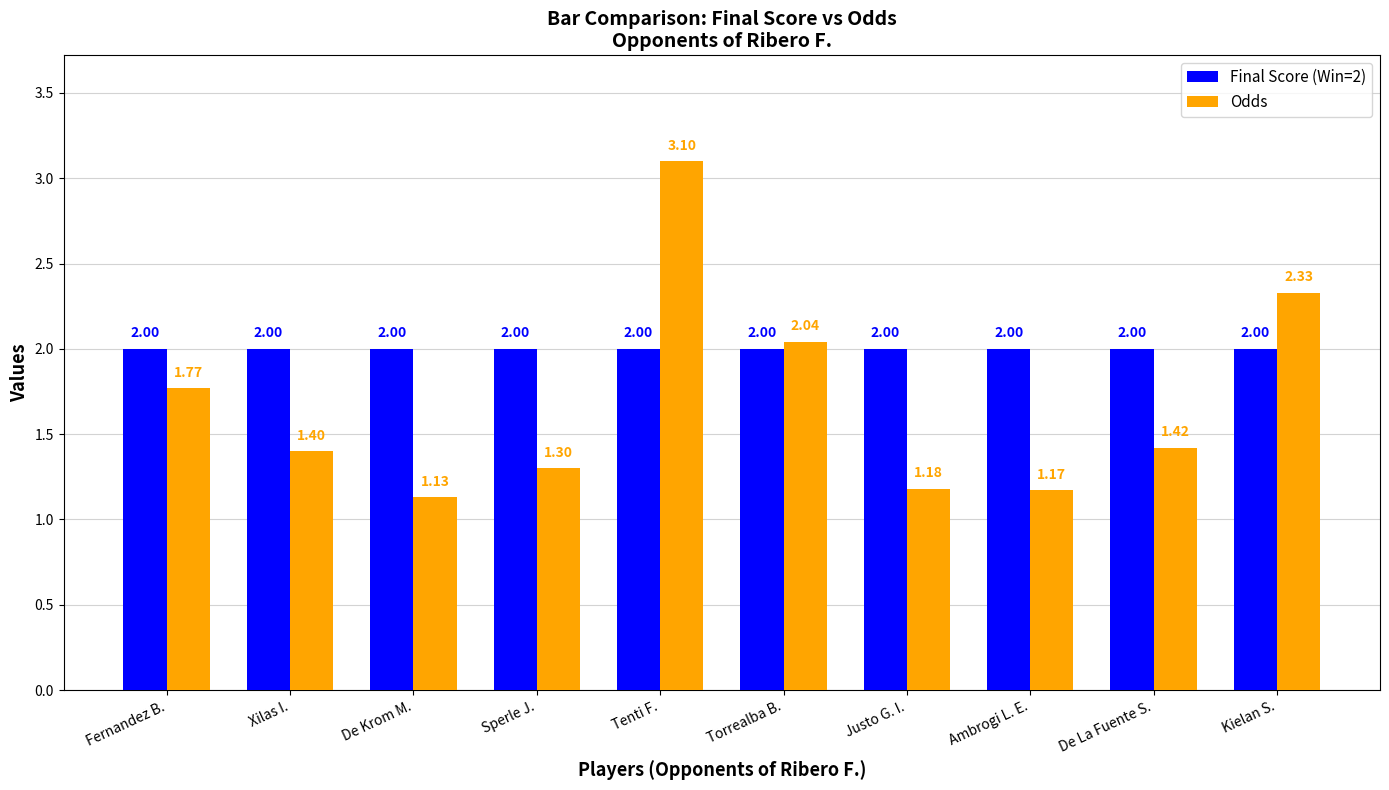

List the series in order of their overall mean, highest first.

Final Score (Win=2), Odds